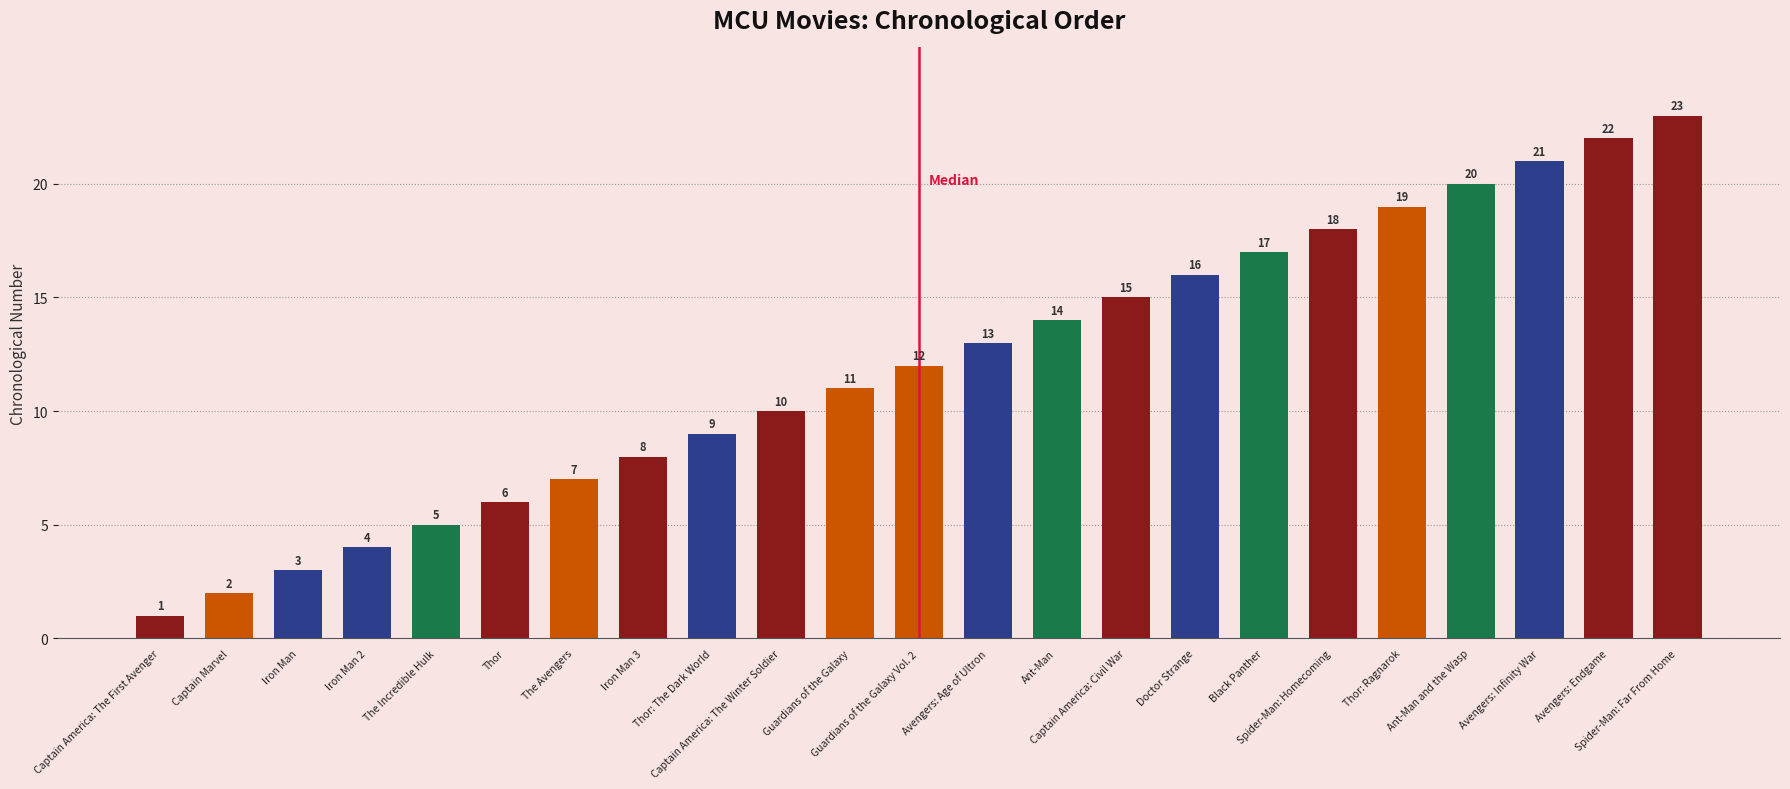

What is the greatest value displayed?

23